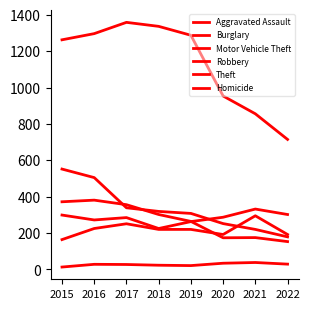

At which label is Aggravated Assault closest to 229?

2016